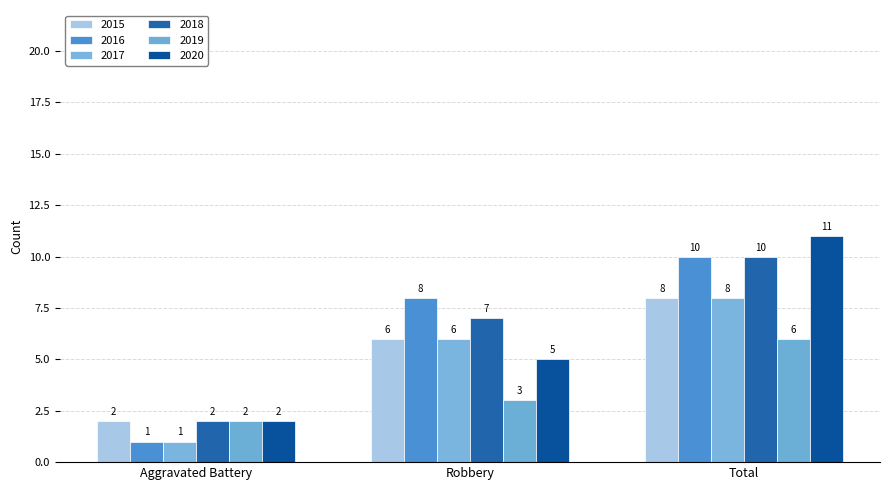

How many groups of bars are there?

3